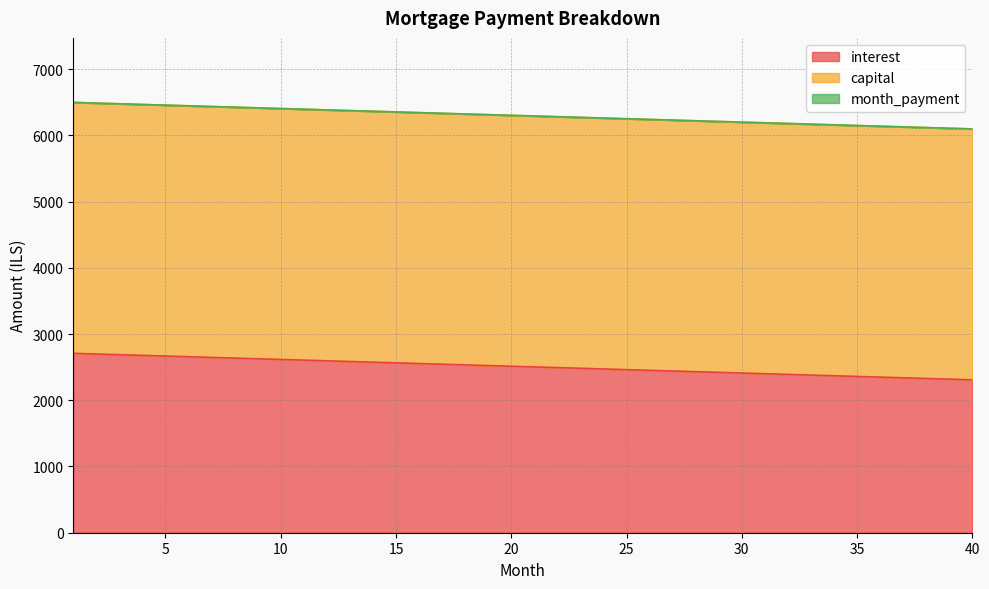

Which series has the widest spread of values?

interest